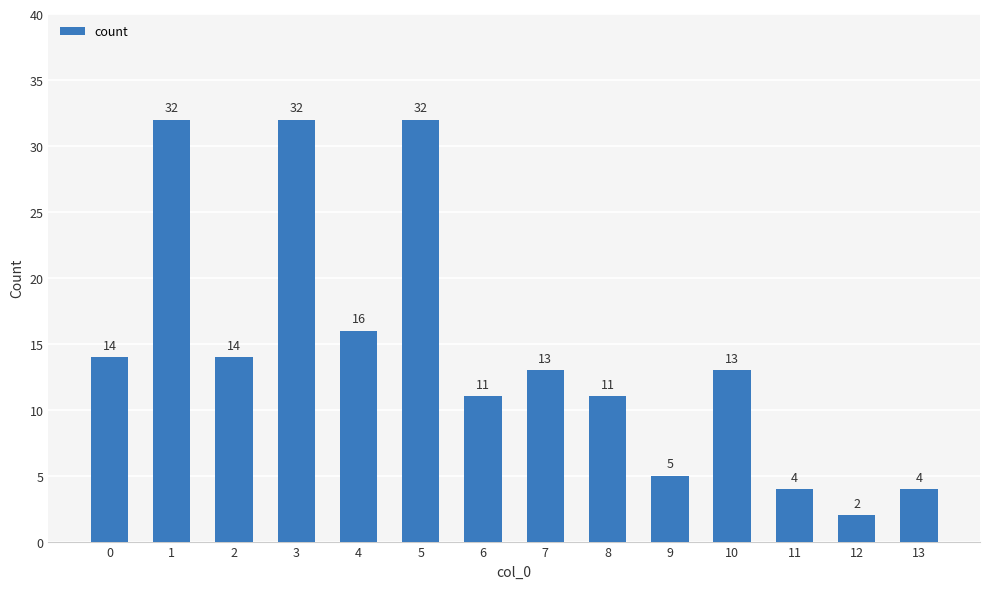

Which has a higher value, 5 or 11?

5